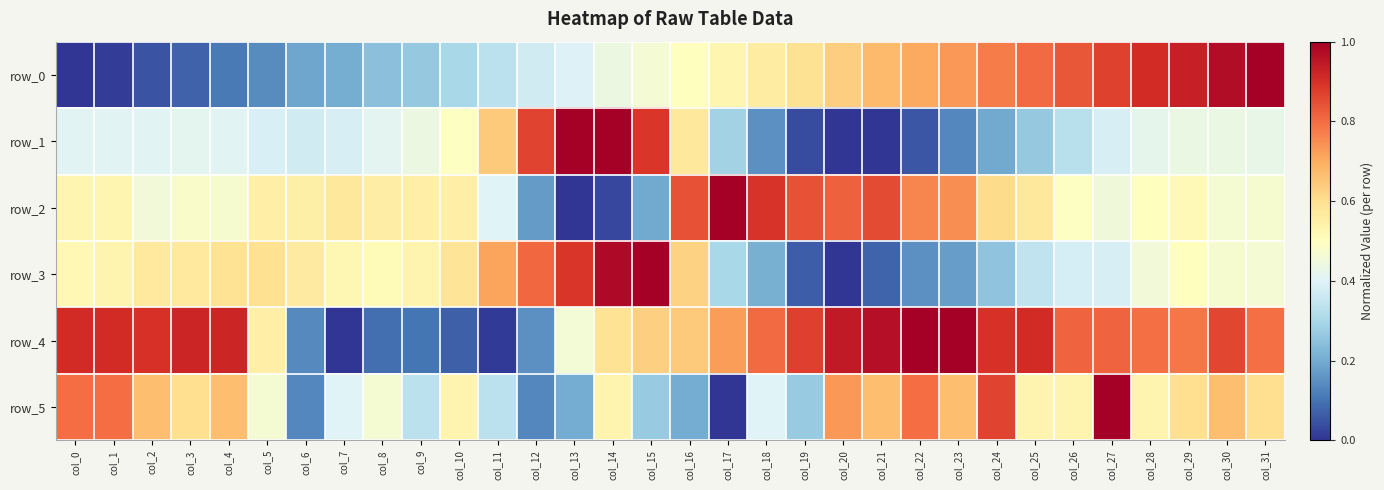

What is the sum of all row_2 values?

17.4